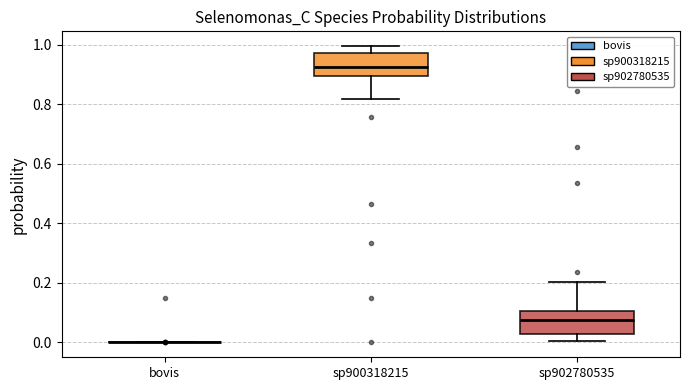

Where does the upper whisker of the box for sp902780535 end on the y-axis? The values are not printed on the chart, so give them approximately, as read against the axis.

0.20